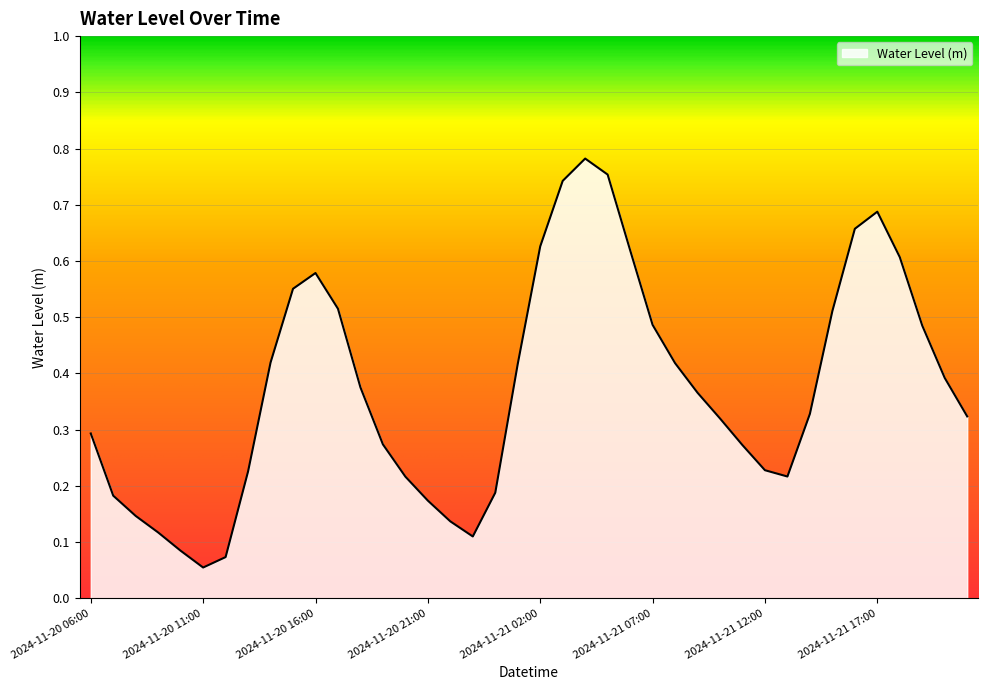

Does the chart display data point markers on the line(s)?

No